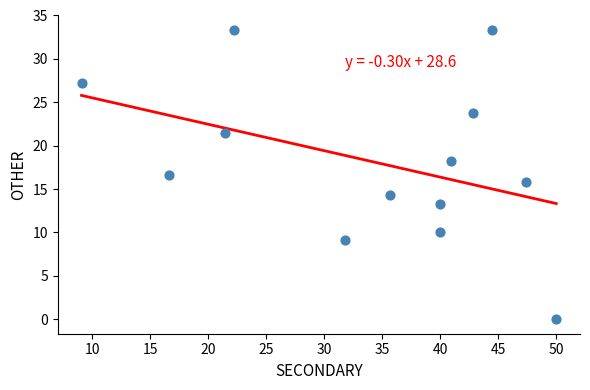

What is the range of X values (max minus min)?

40.9